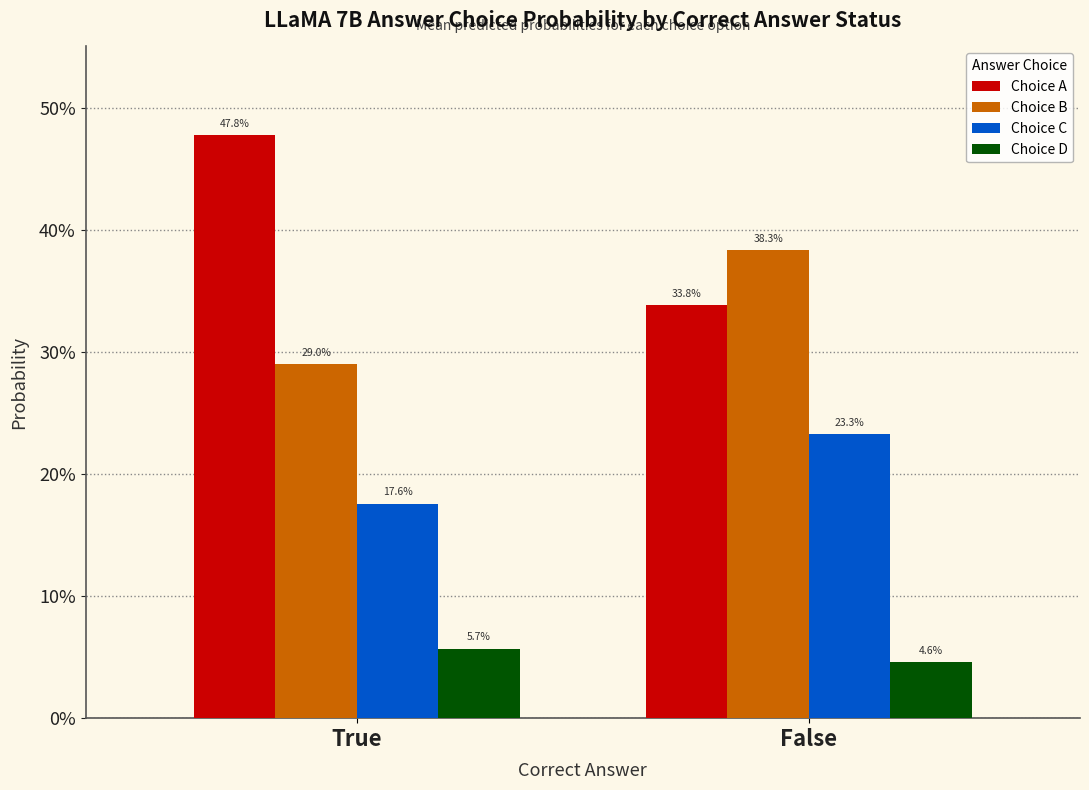

Is the value of Choice D at False greater than the value of Choice C at False?

No